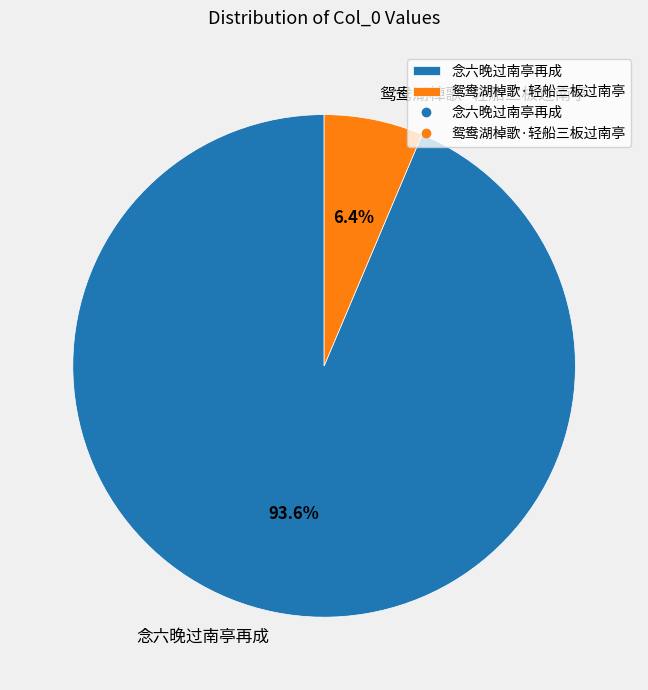

Which slice is the smallest?

鸳鸯湖棹歌·轻船三板过南亭